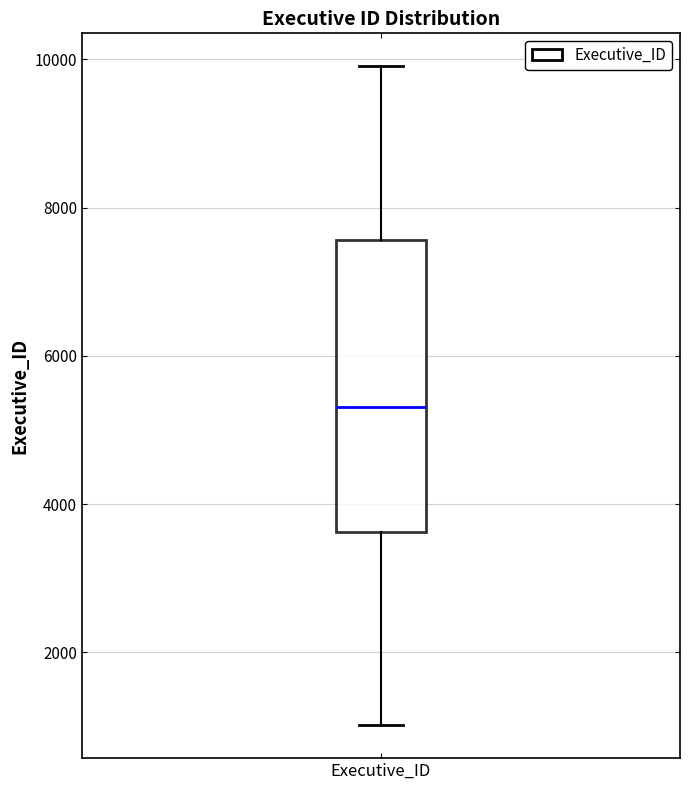

Read this box plot against the y-axis: the position of the median line, the range covered by the box, and the ends of both whiskers. The values are not printed on the chart, so give them approximately, as read against the axis.

median 5400, box 3600 to 7600, whiskers 1000 to 10000